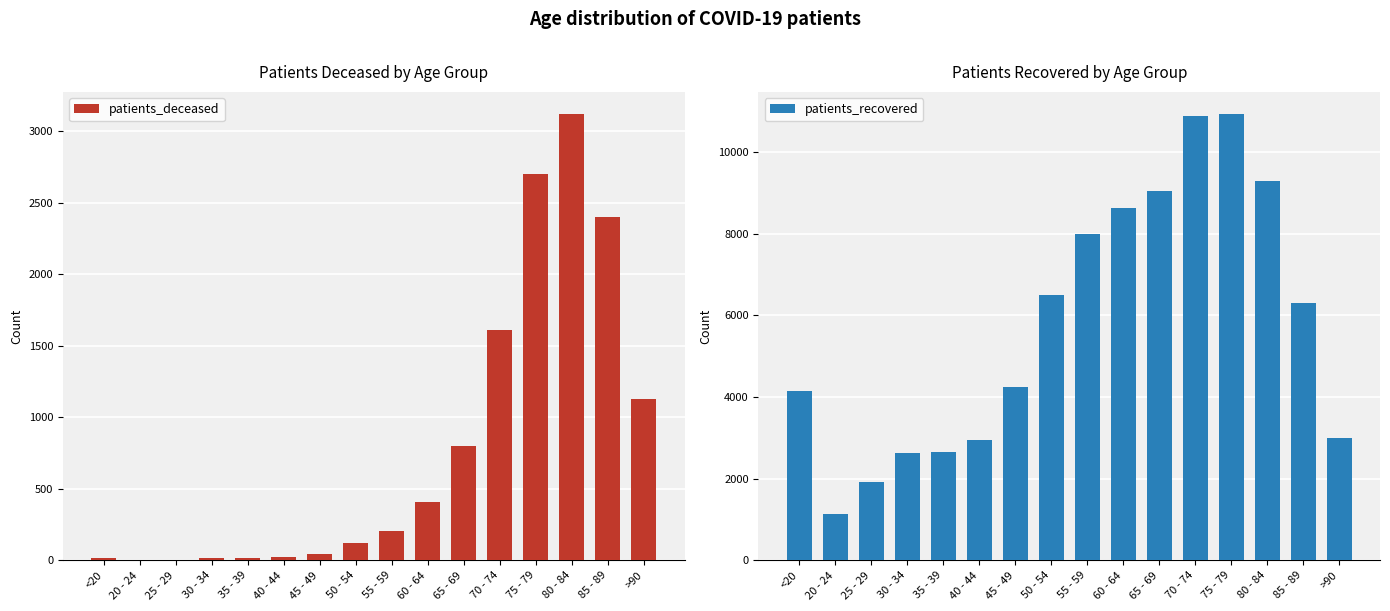

What is the value of the patients_recovered bar at the 15th from the left?

6292